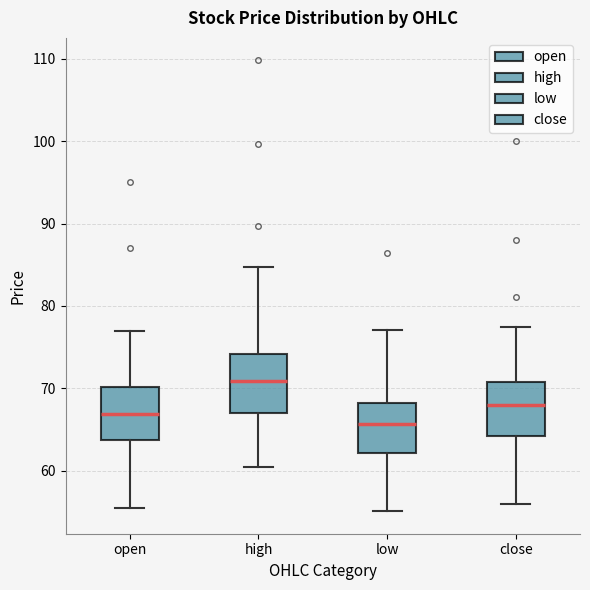

Which box's median line is the lowest?

low